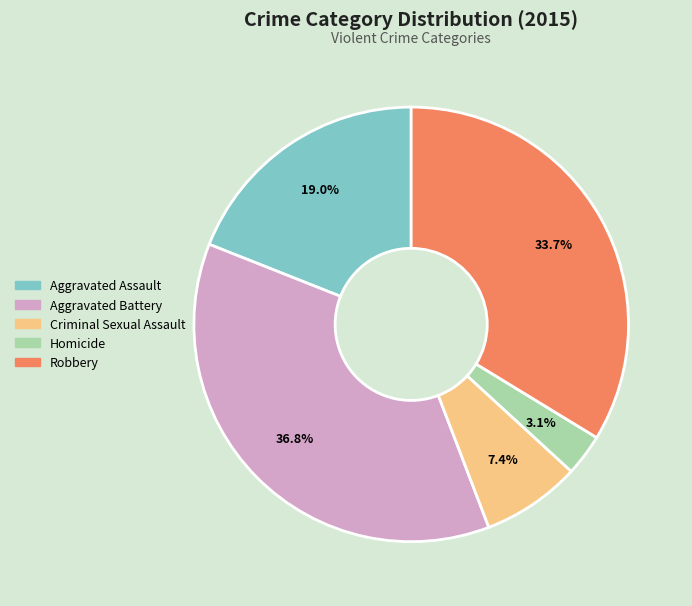

What percentage do Aggravated Assault and Robbery together represent?

52.7%